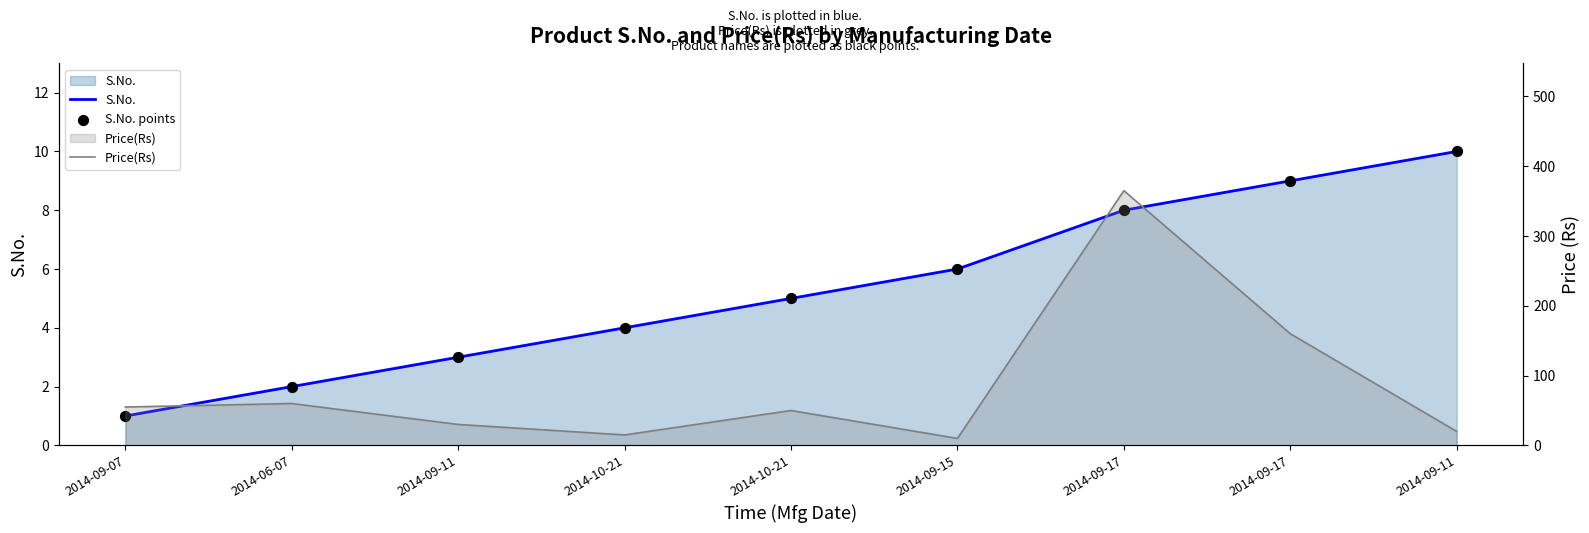

What is the total value across all series at 2014-09-17?

381